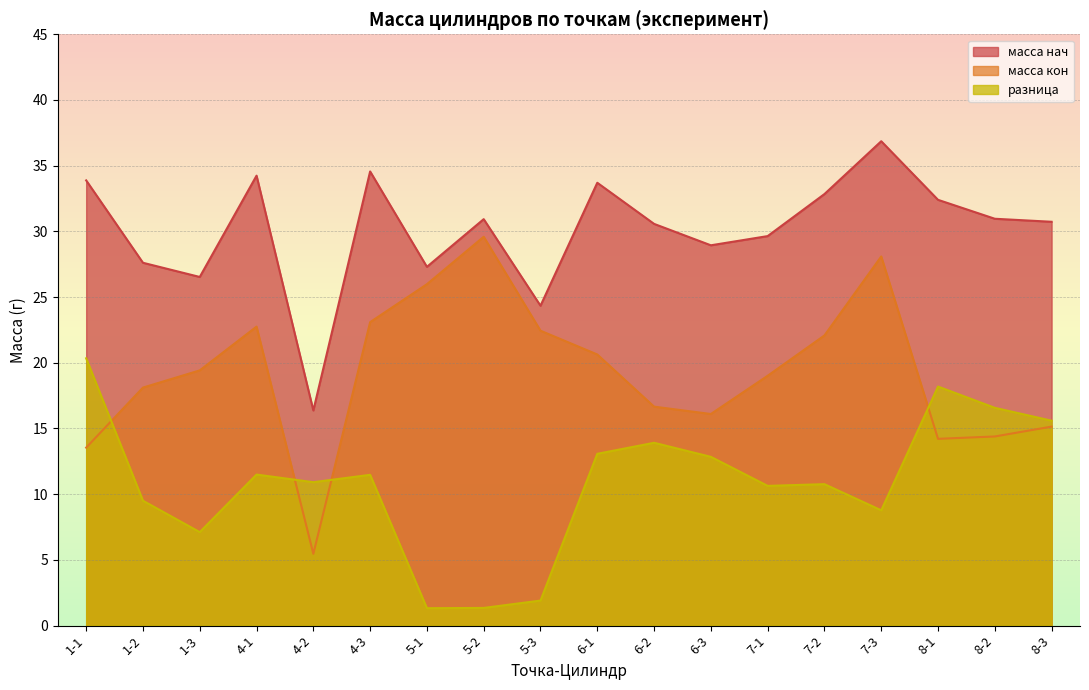

At which category is the sum across all series the highest?

7-3